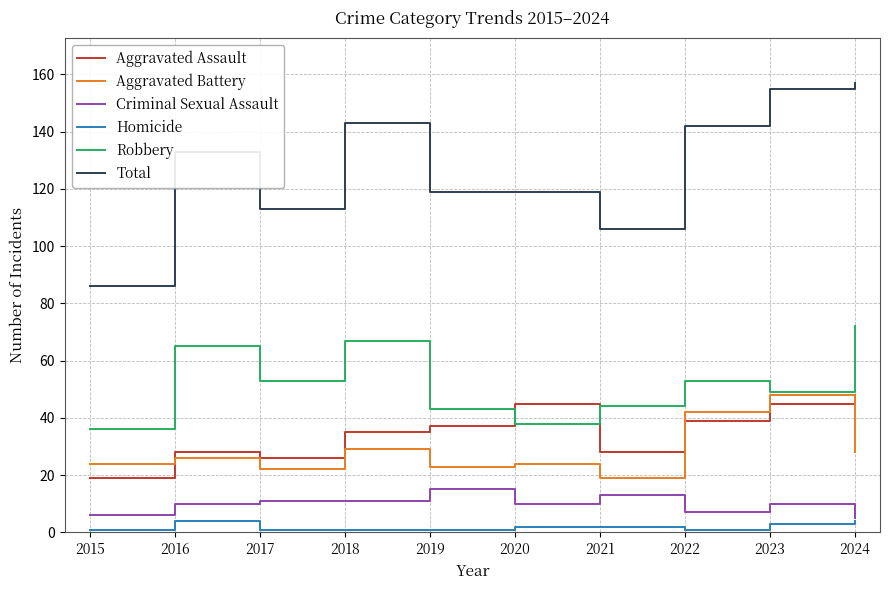

The Aggravated Assault series shows 15 at 2021. True or false?

False